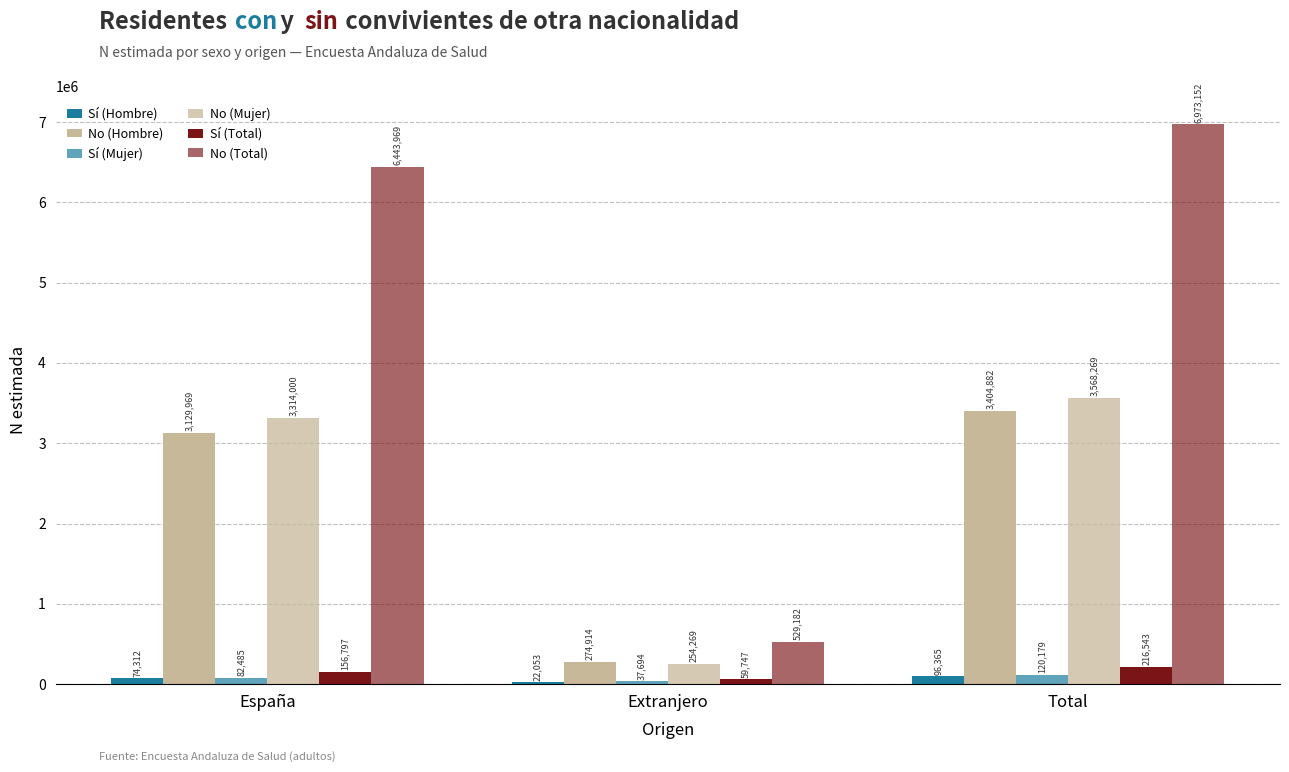

How many distinct data groups are displayed?

6